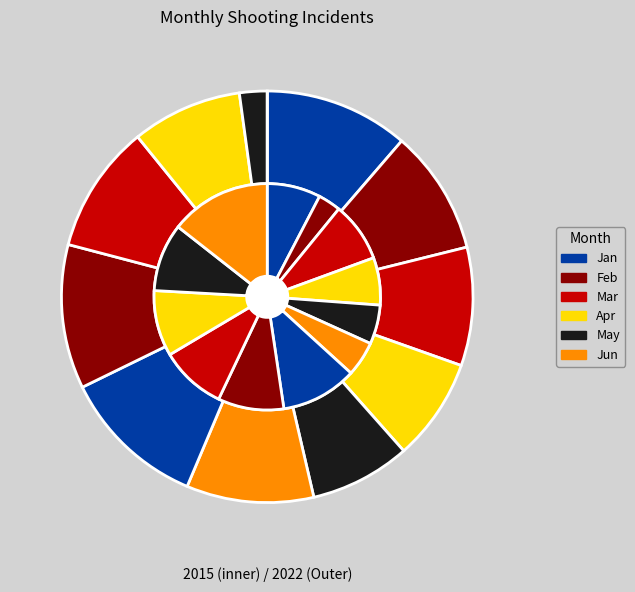

To the nearest percent, what is the difference between the largest and smallest slice percentages?

11%